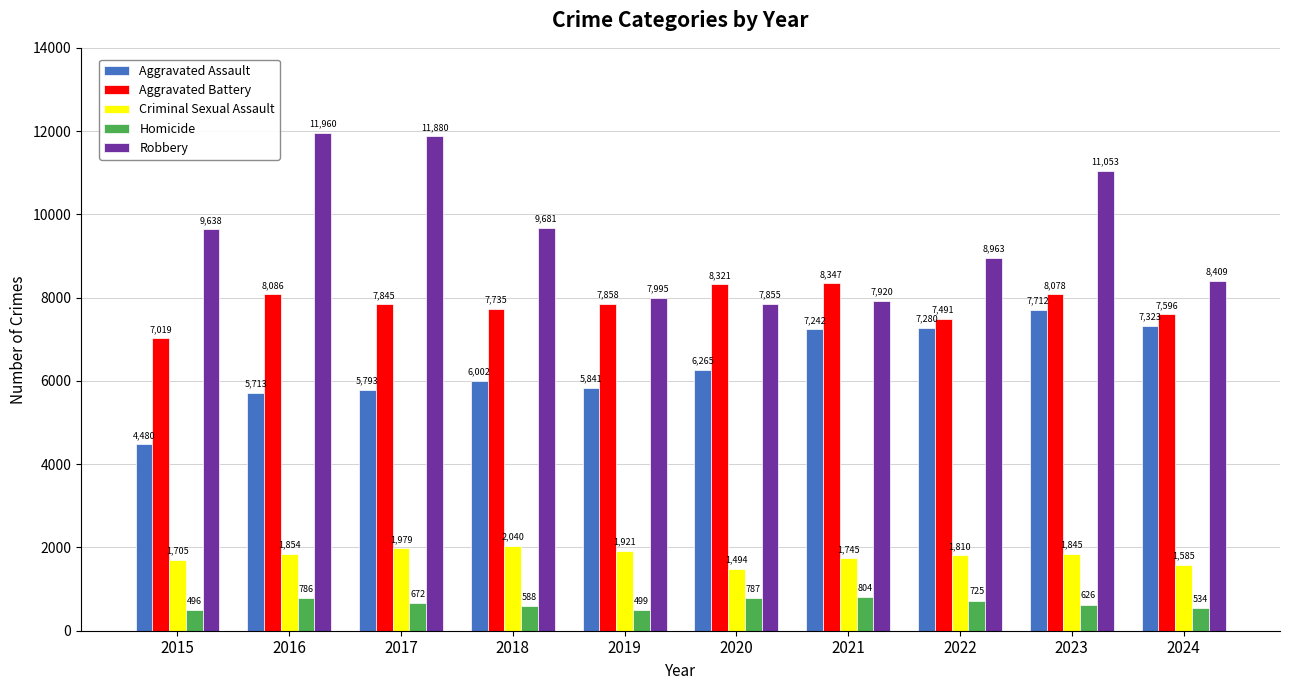

How many bars are there in each group?

5